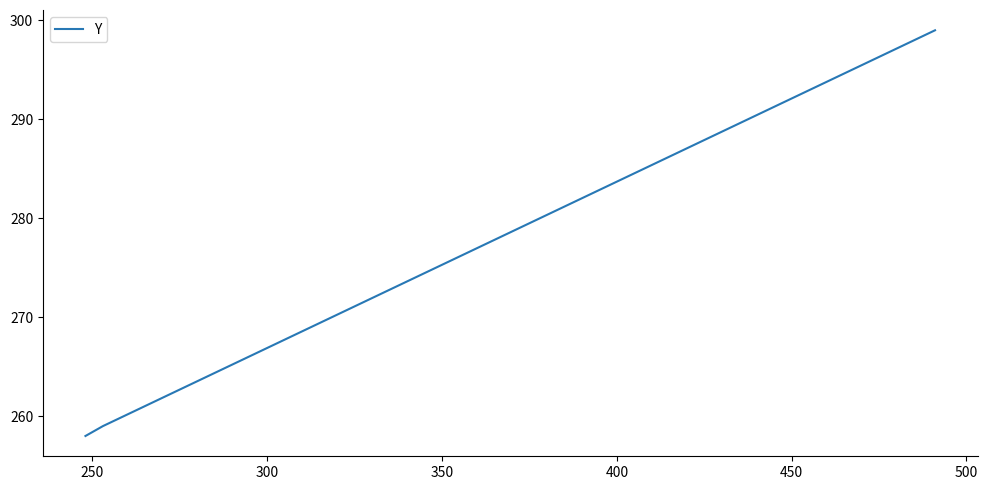

What is the difference between the maximum and minimum values?

41